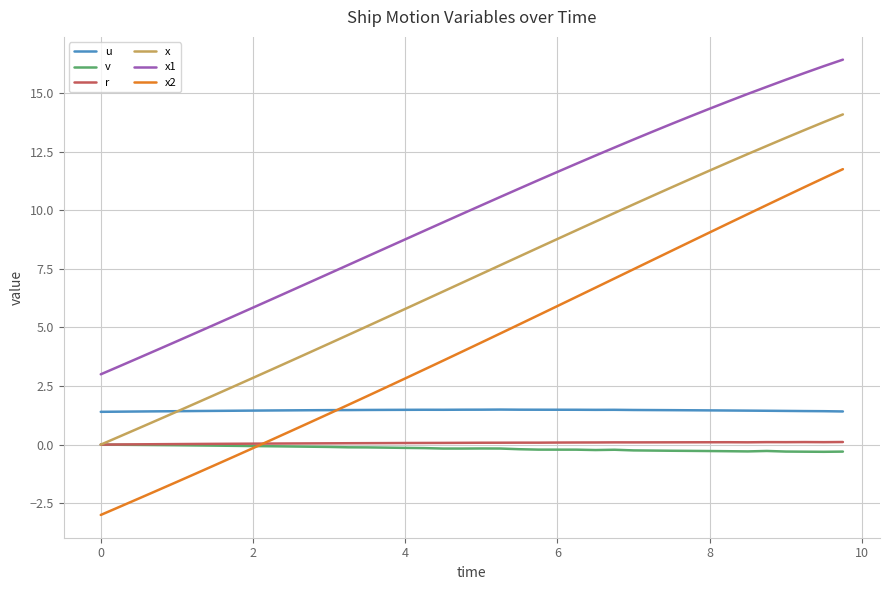

True or false: x2 and r cross at least once.

True